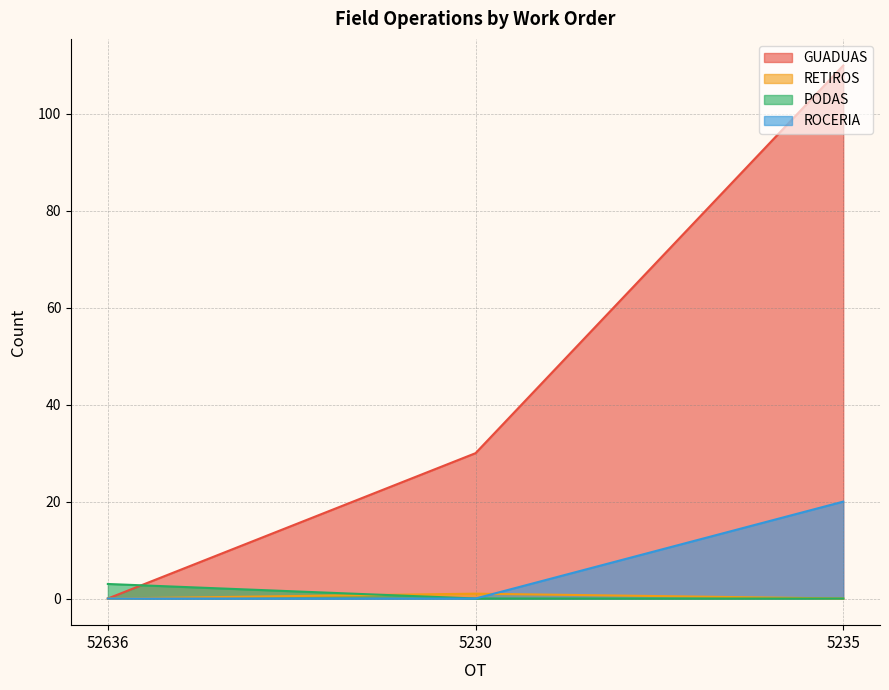

What is the label of the 2nd point from the left?

5230